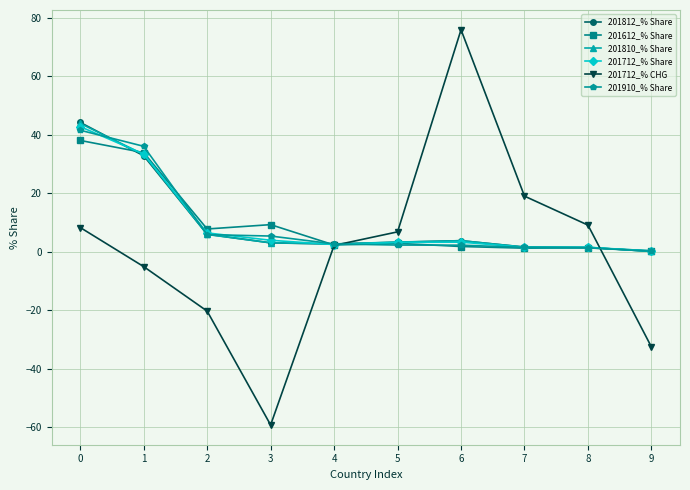

What is the difference between the 201910_% Share values at 0 and 5?

39.2